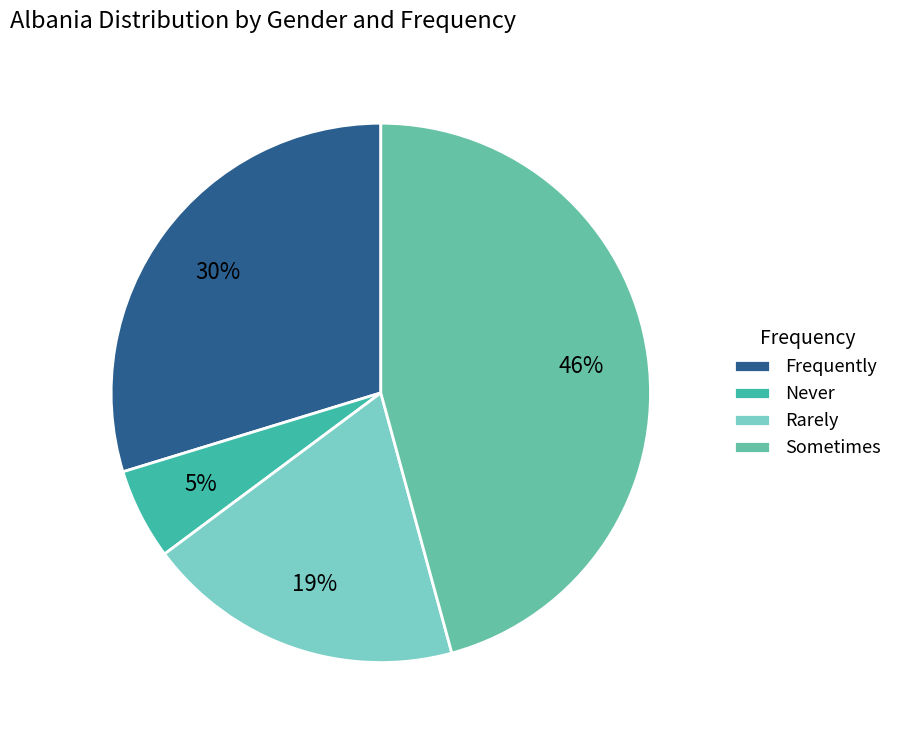

To the nearest percent, what is the combined percentage of Sometimes and Rarely?

65%